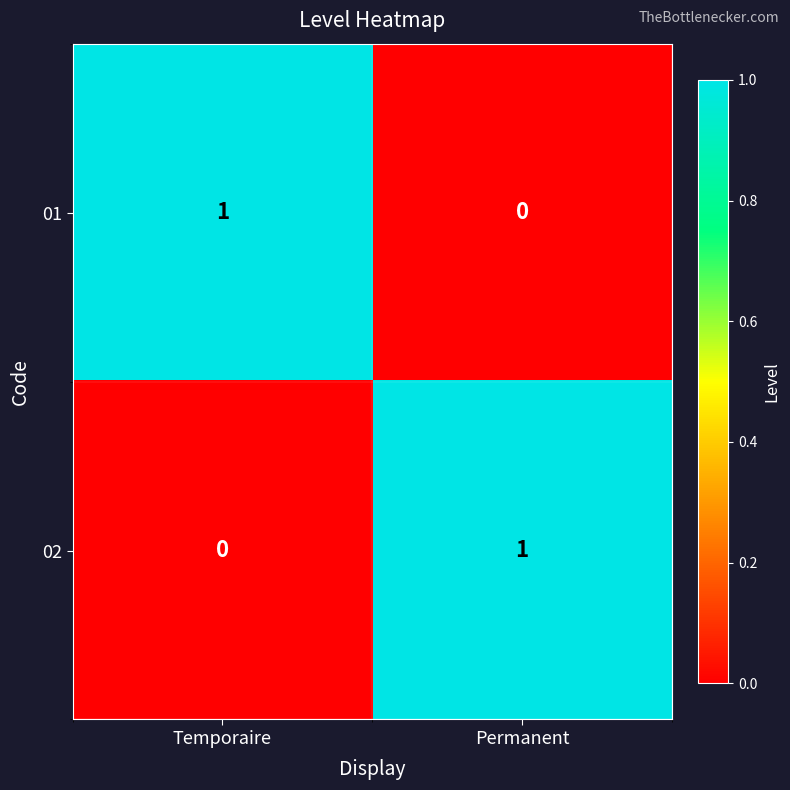

The 02 series shows 0 at Temporaire. True or false?

True